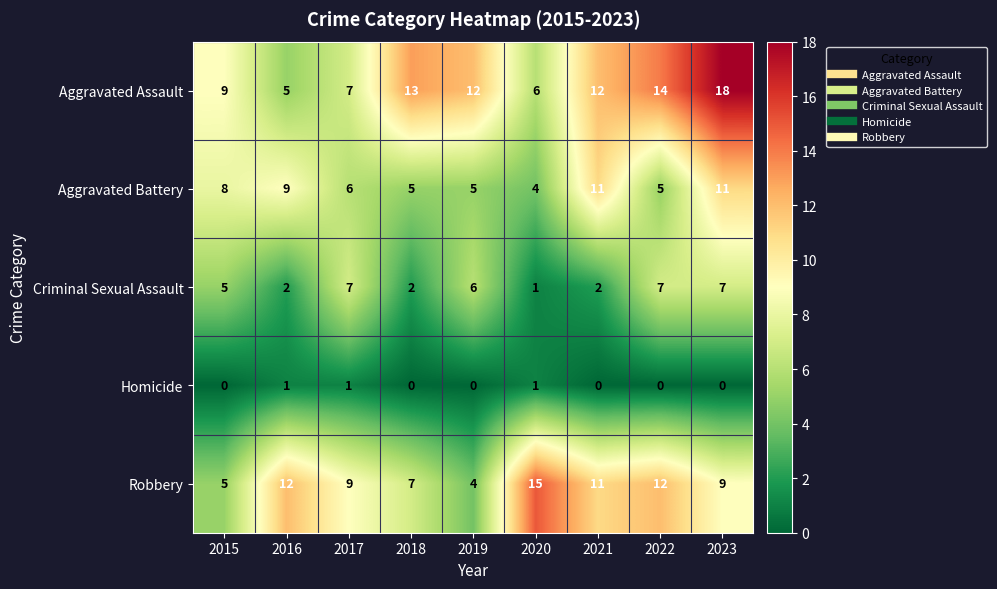

How many Criminal Sexual Assault values are between 2 and 7?

8